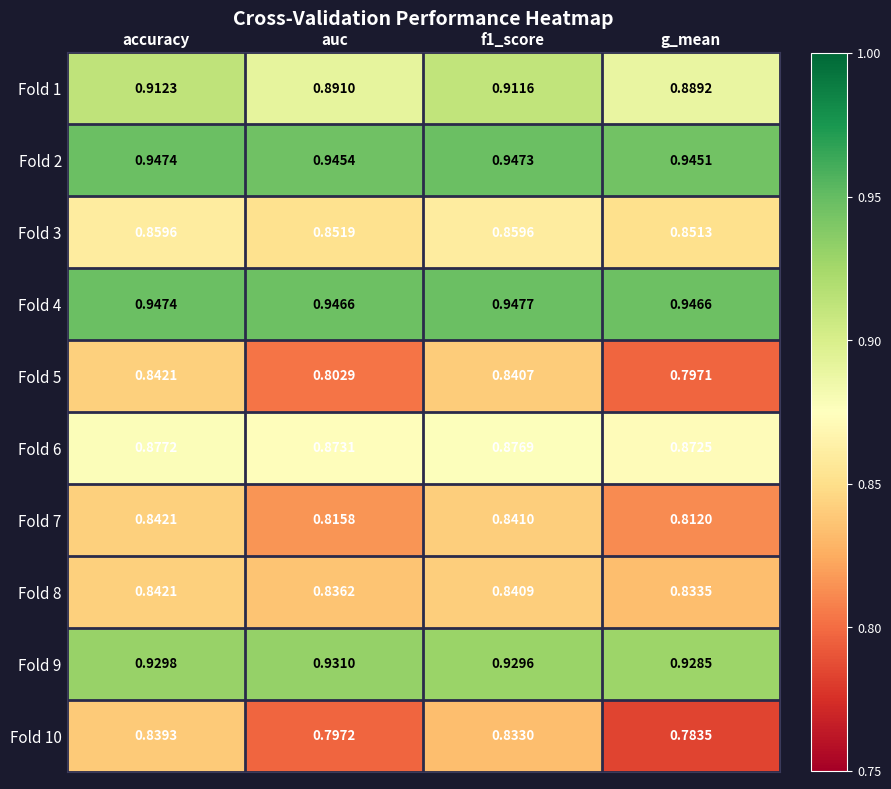

At which label does Fold 5 reach its peak?

accuracy